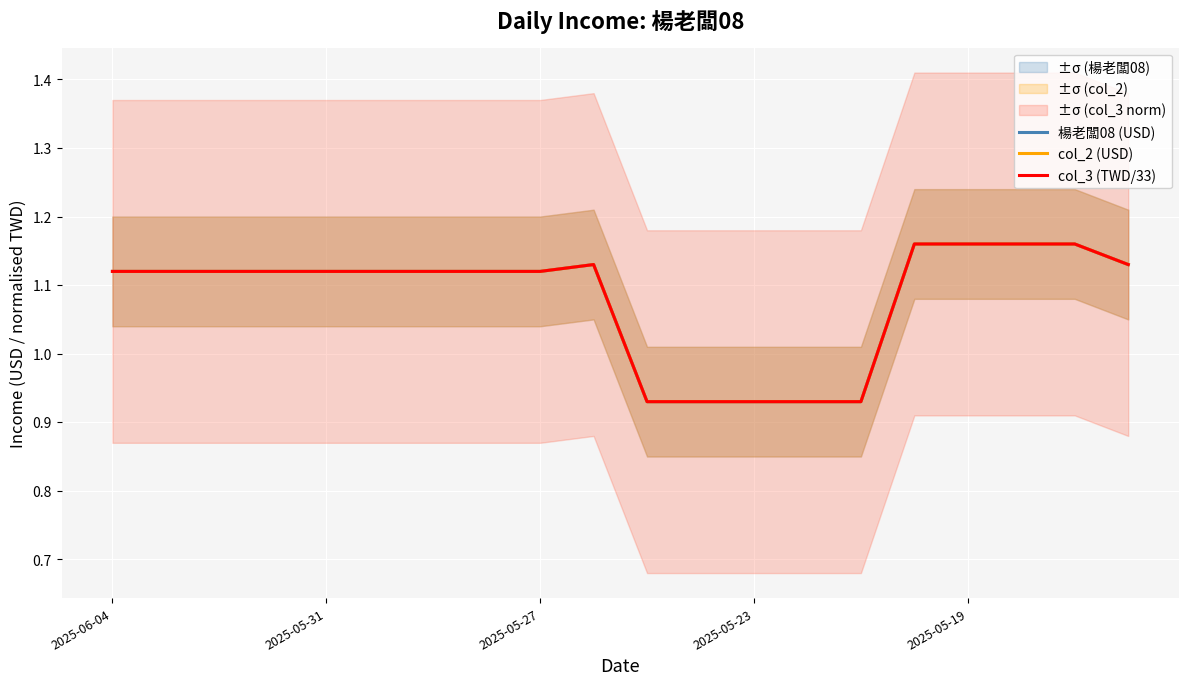

What is the total value across all series at 6?

3.4